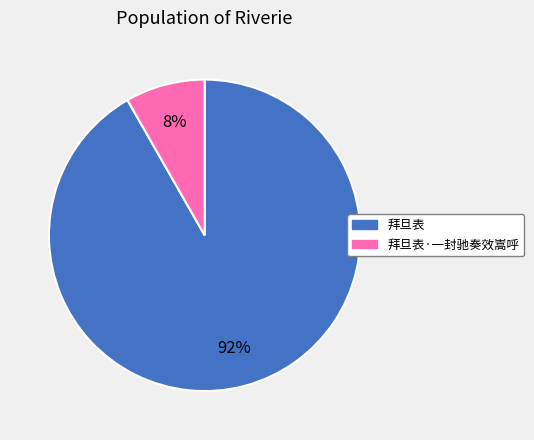

Does any single category account for the majority?

Yes